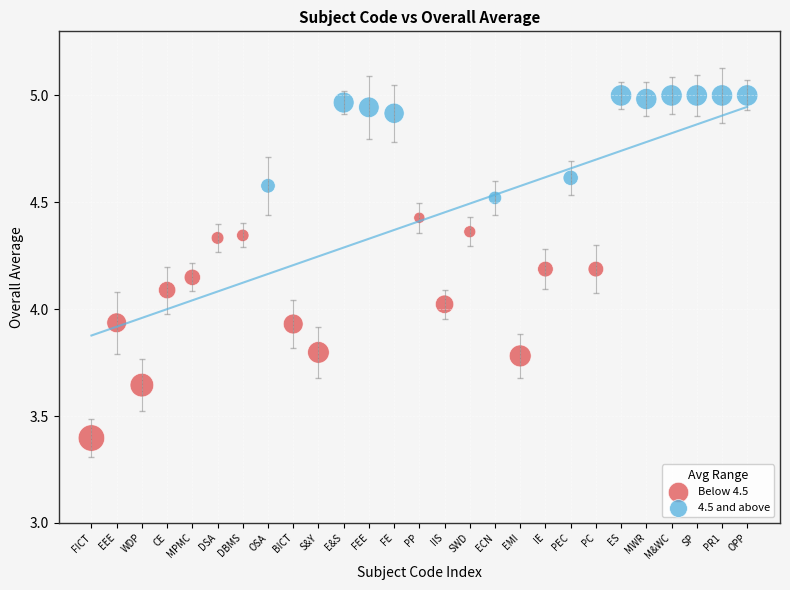

Which series reaches the minimum Y coordinate?

Below 4.5